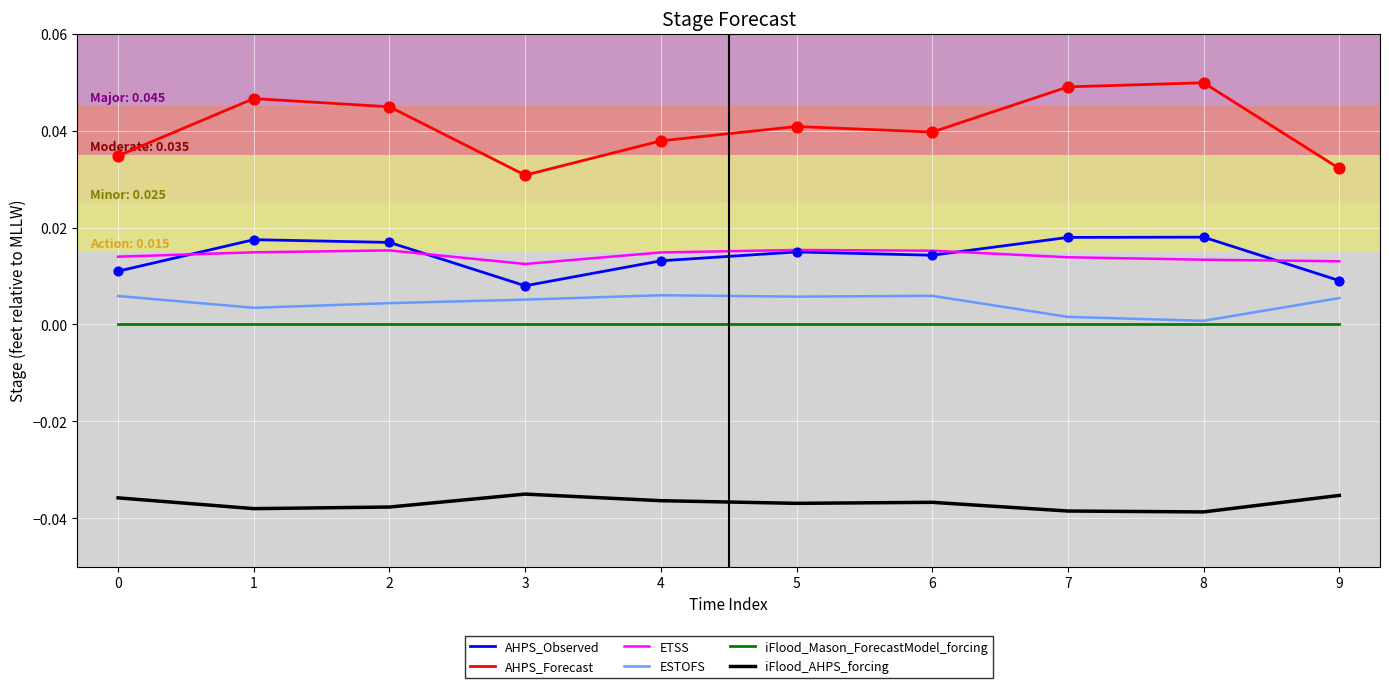

Which series has the largest total across all categories?

AHPS_Forecast